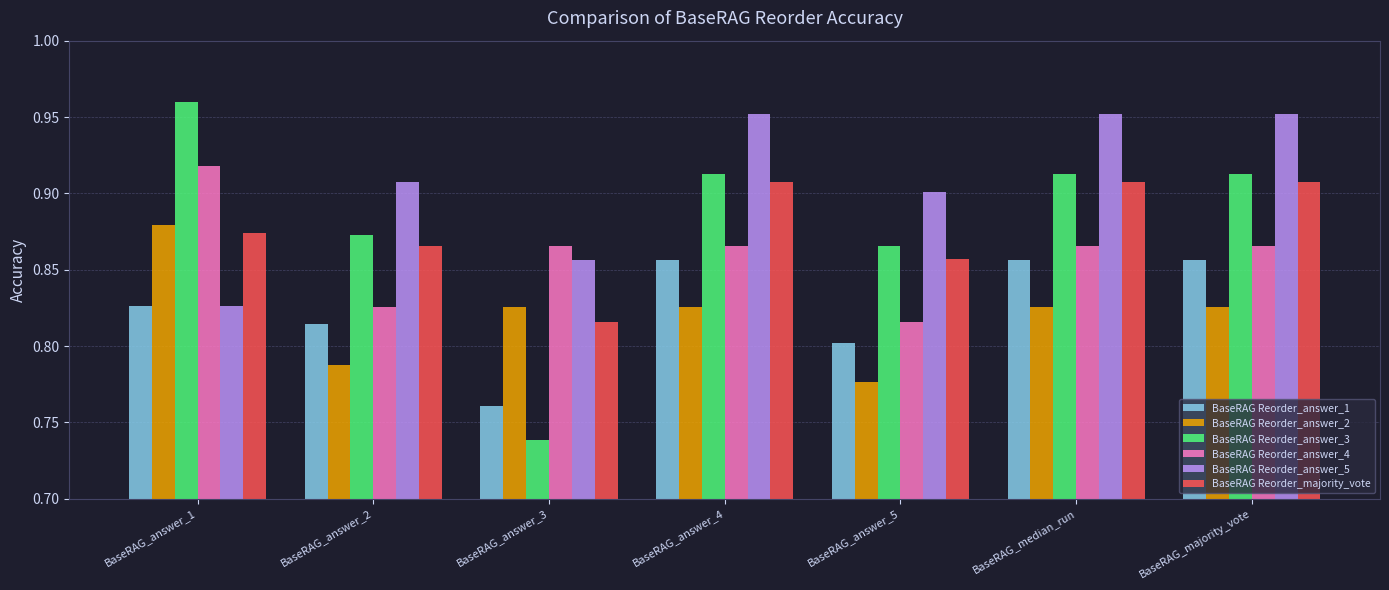

How many bars are there in total?

42